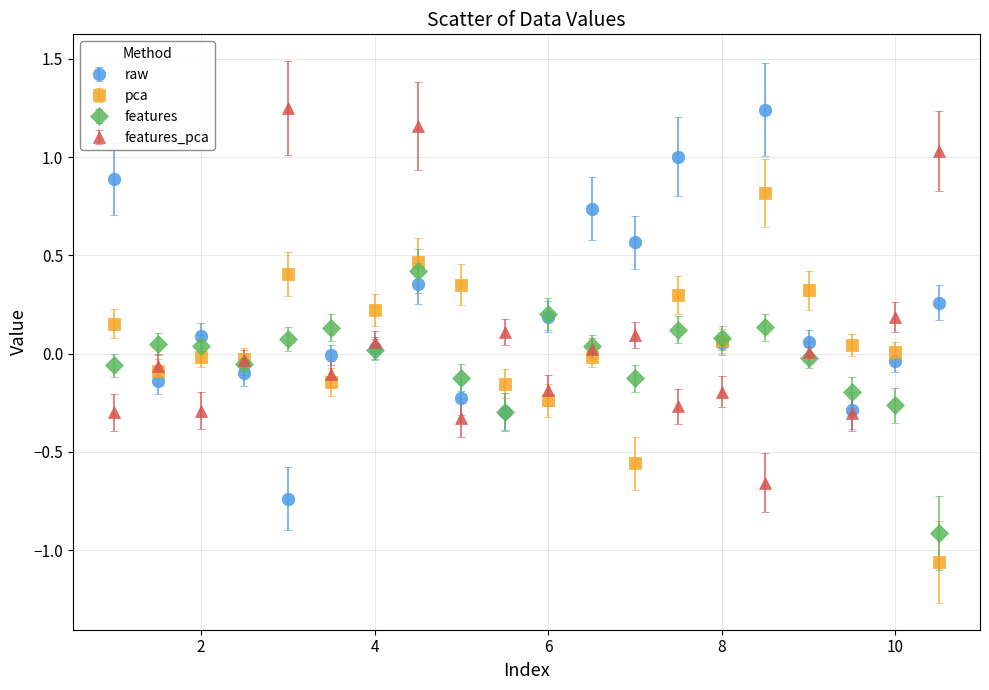

What is the maximum value for pca?

0.8